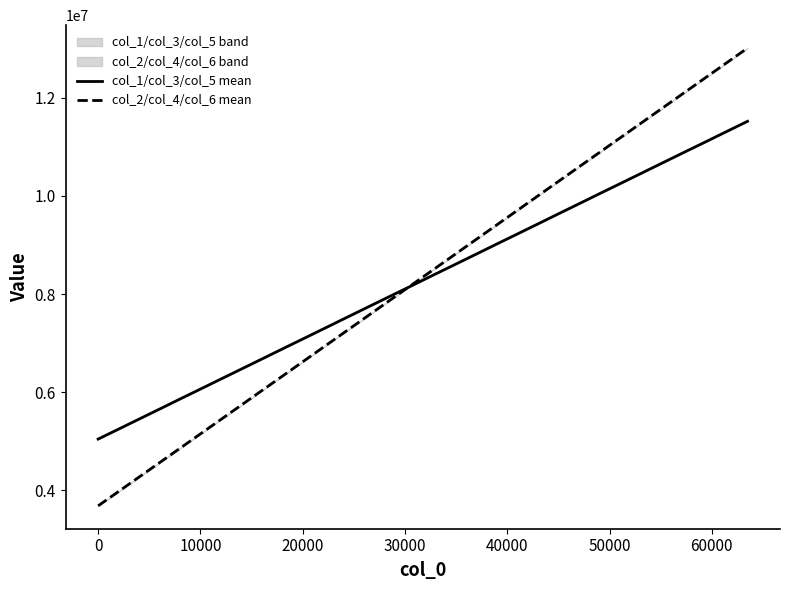

What is the lowest value of the col_1/col_3/col_5 mean series?

5047530.3